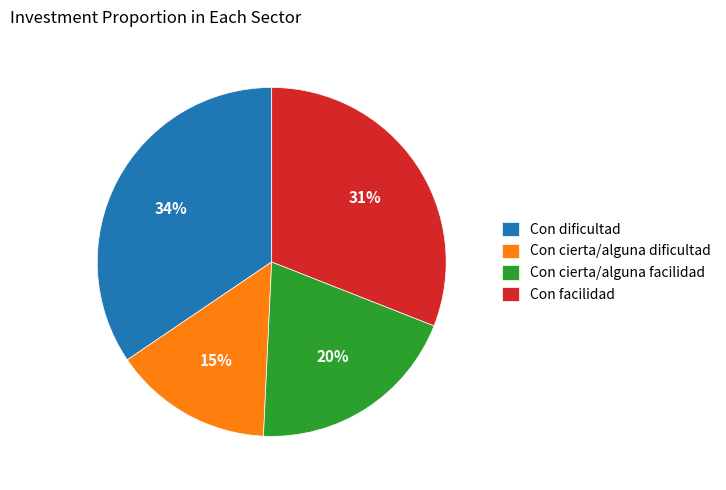

Count the number of slices in the pie.

4